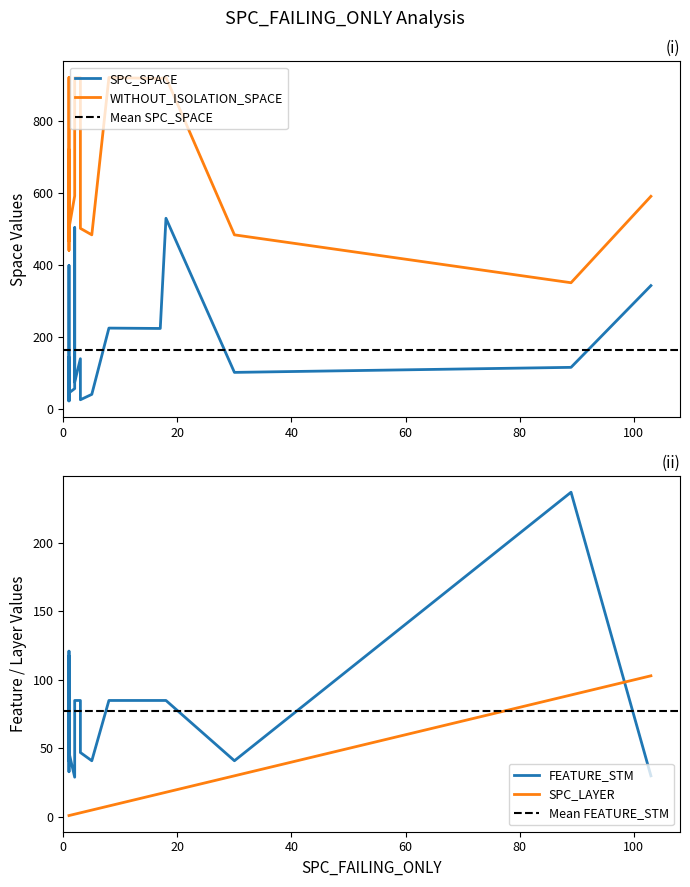

True or false: SPC_SPACE and FEATURE_SPACE cross at least once.

False